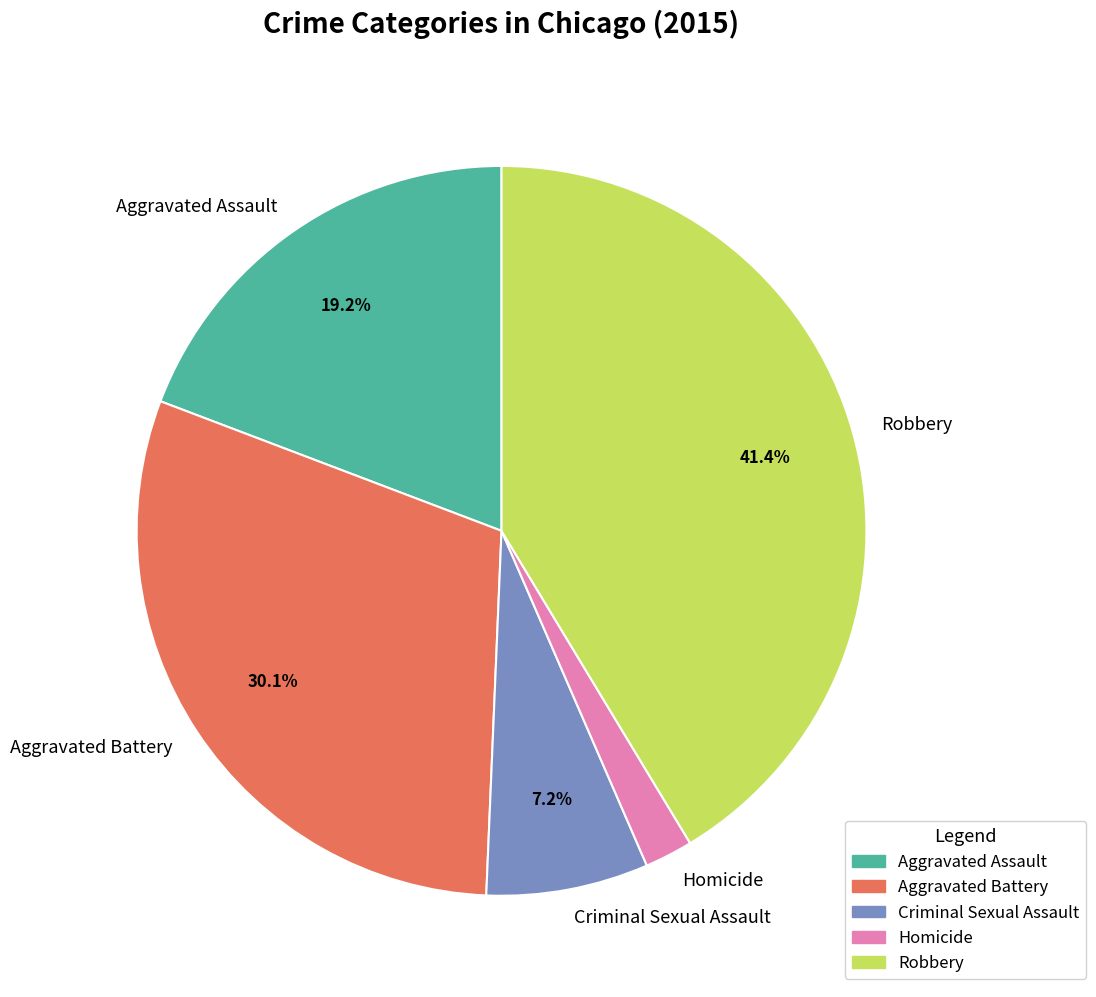

What is the largest slice in the pie chart?

Robbery